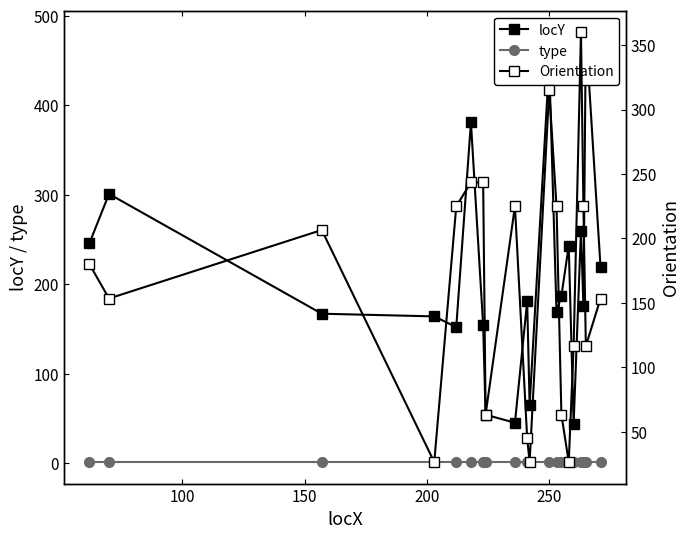

Reading left to right, extract all data points from this chart.

locY: 246.0	301.0	167.0	164.0	152.0	381.0	154.0	54.0	45.0	181.0	65.0	447.0	169.0	187.0	243.0	44.0	260.0	176.0	482.0	219.0
type: 1.0	1.0	1.0	1.0	1.0	1.0	1.0	1.0	1.0	1.0	1.0	1.0	1.0	1.0	1.0	1.0	1.0	1.0	1.0	1.0
Orientation: 180.0	153.4	206.6	26.6	225.0	243.4	243.4	63.4	225.0	45.0	26.6	315.0	225.0	63.4	26.6	116.6	360.0	225.0	116.6	153.4